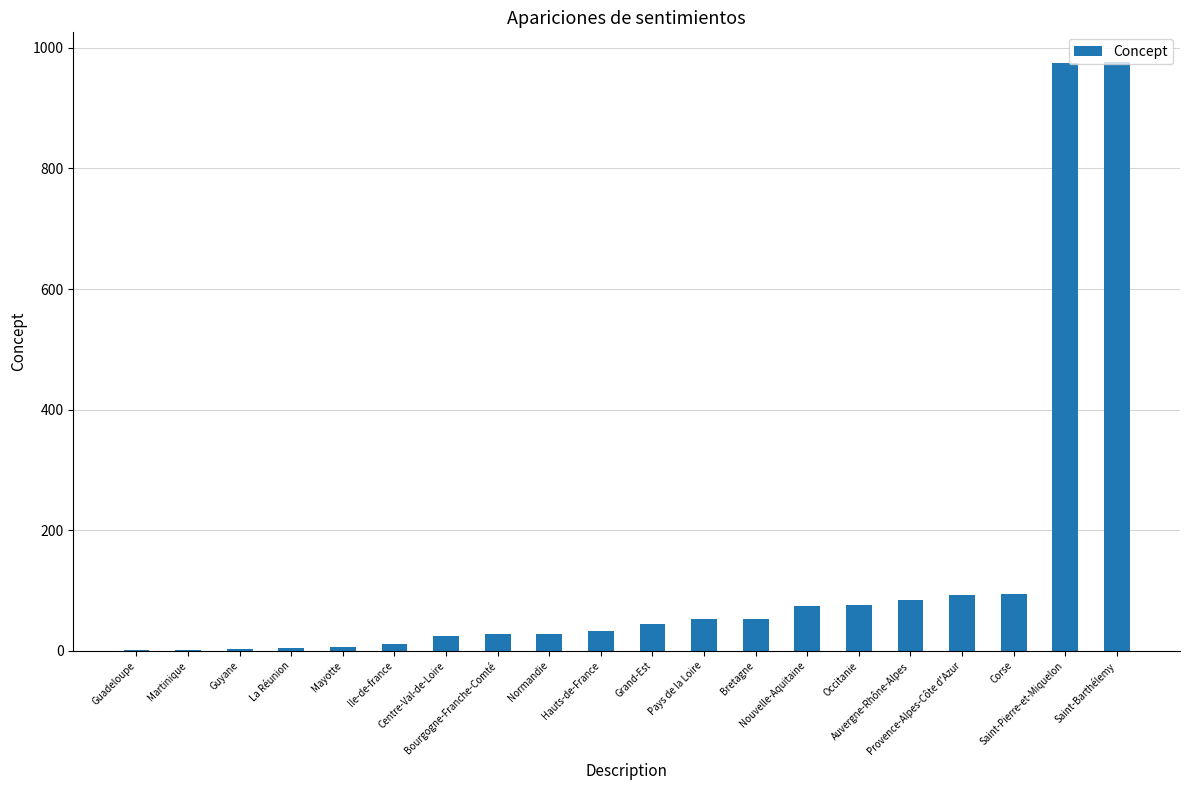

What is the maximum value shown in the chart?

977